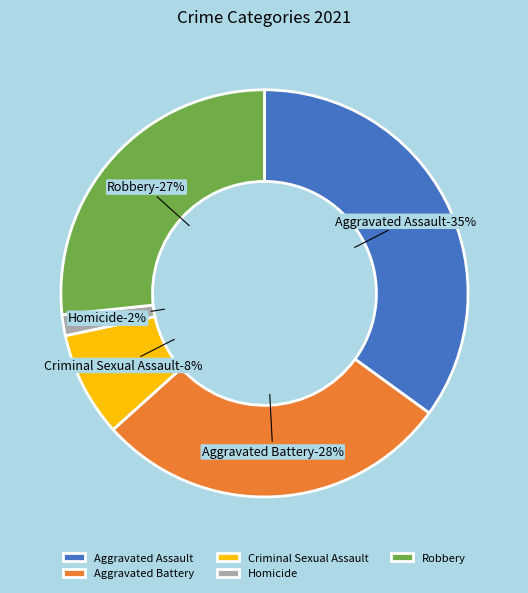

What is the smallest slice in the pie chart?

Homicide